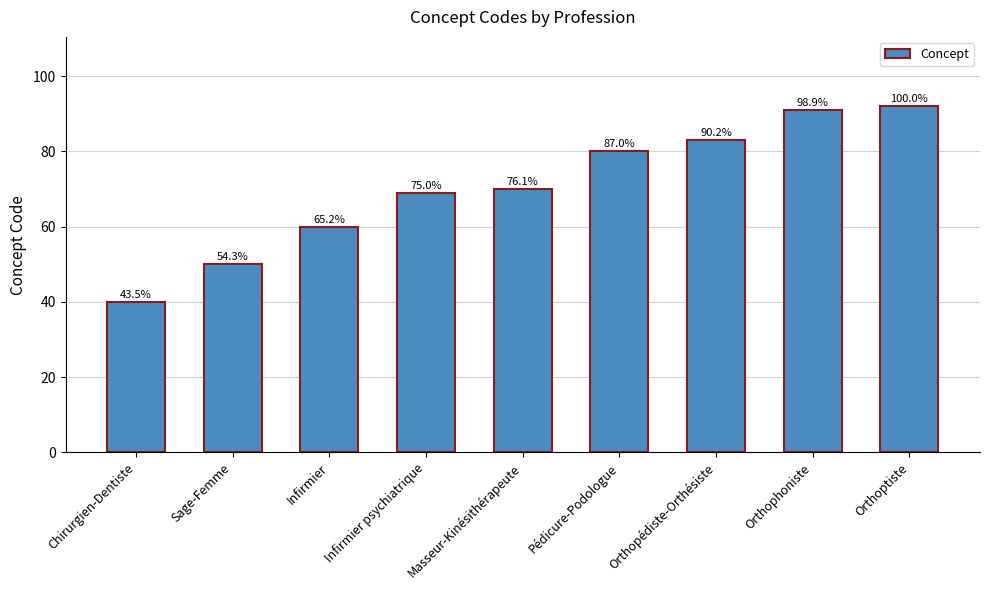

How many bars are there in total?

9